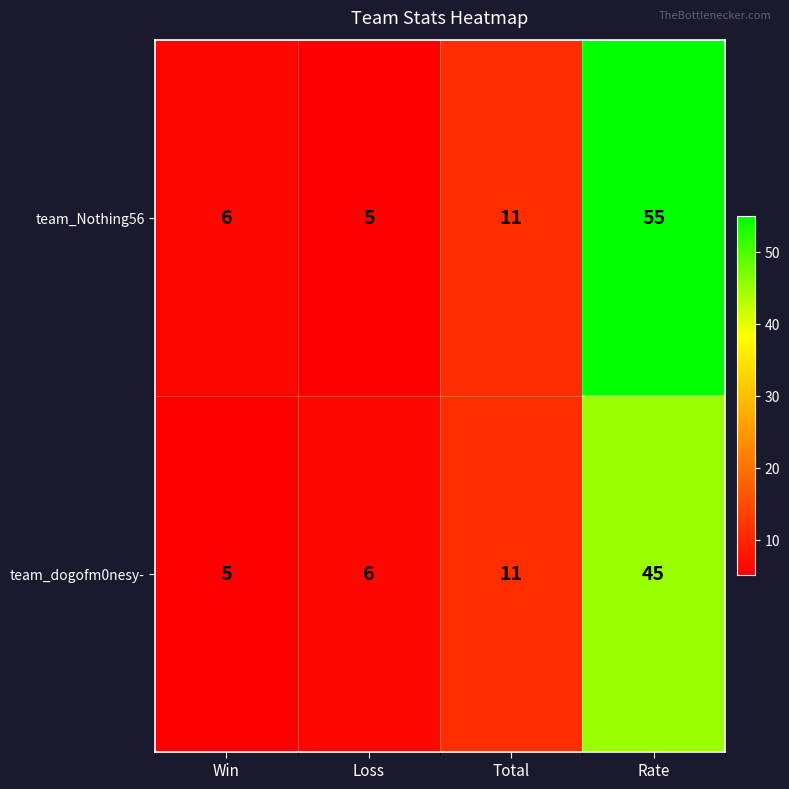

Reading left to right, what are all the values shown in this chart?

team_Nothing56: 6	5	11	55
team_dogofm0nesy-: 5	6	11	45